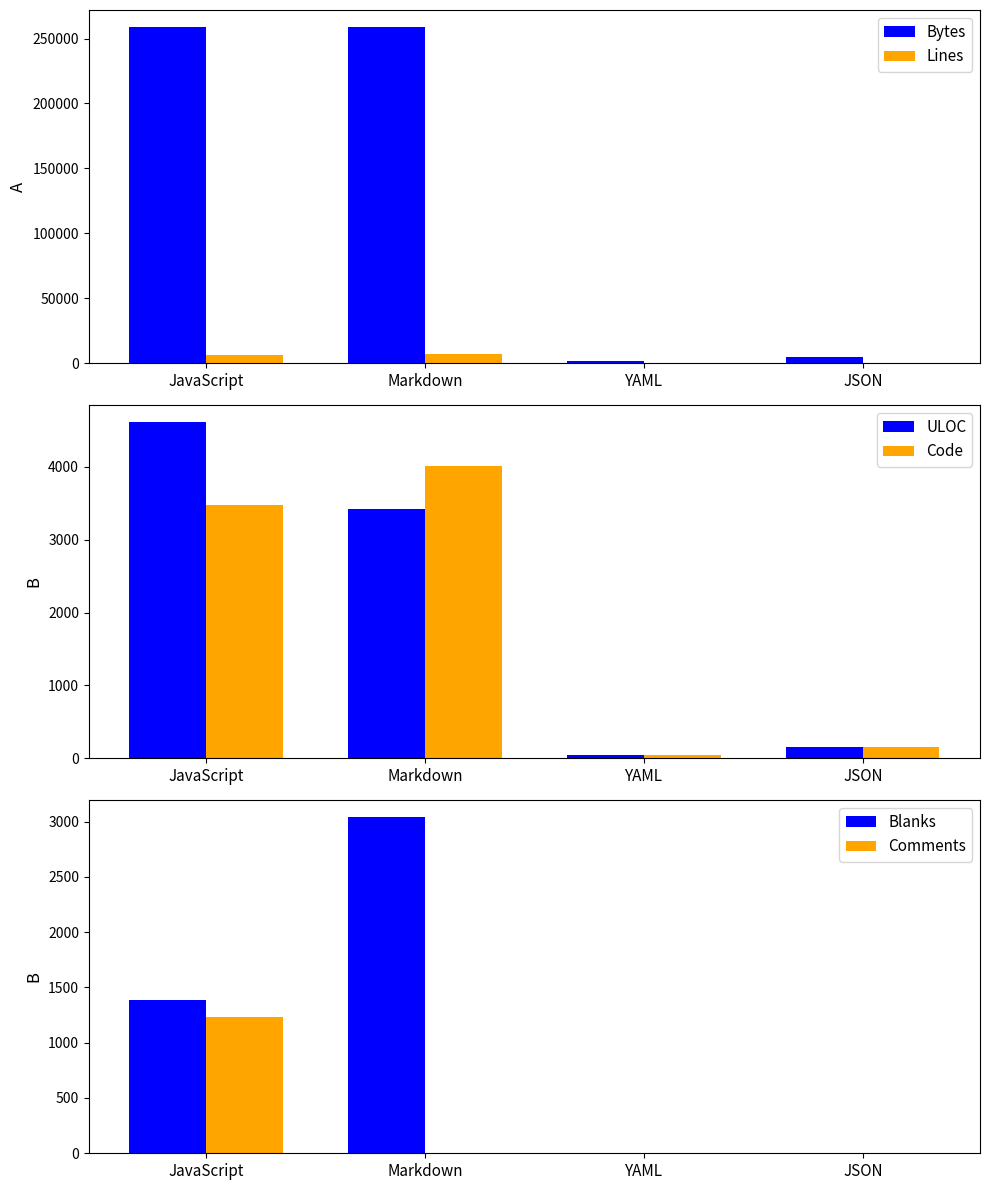

What is the value of the Code bar at the 3rd from the left?

40